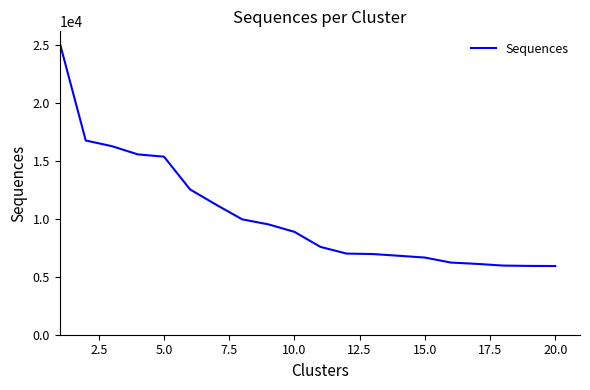

What is the greatest value displayed?

25196